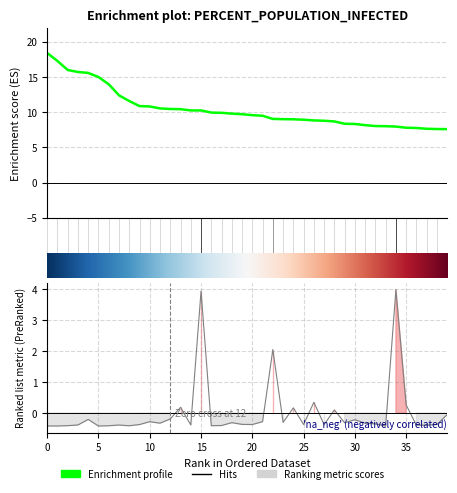

True or false: PercentPopulationInfected and population cross at least once.

False